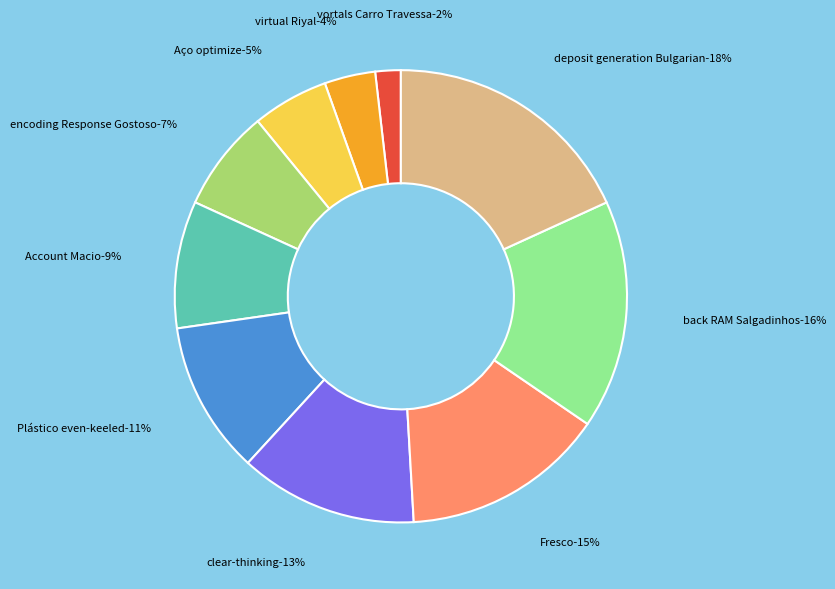

Rank the categories by value from highest to lowest.

deposit generation Bulgarian, back RAM Salgadinhos, Fresco, clear-thinking, Plástico even-keeled, Account Macio, encoding Response Gostoso, Aço optimize, virtual Riyal, vortals Carro Travessa